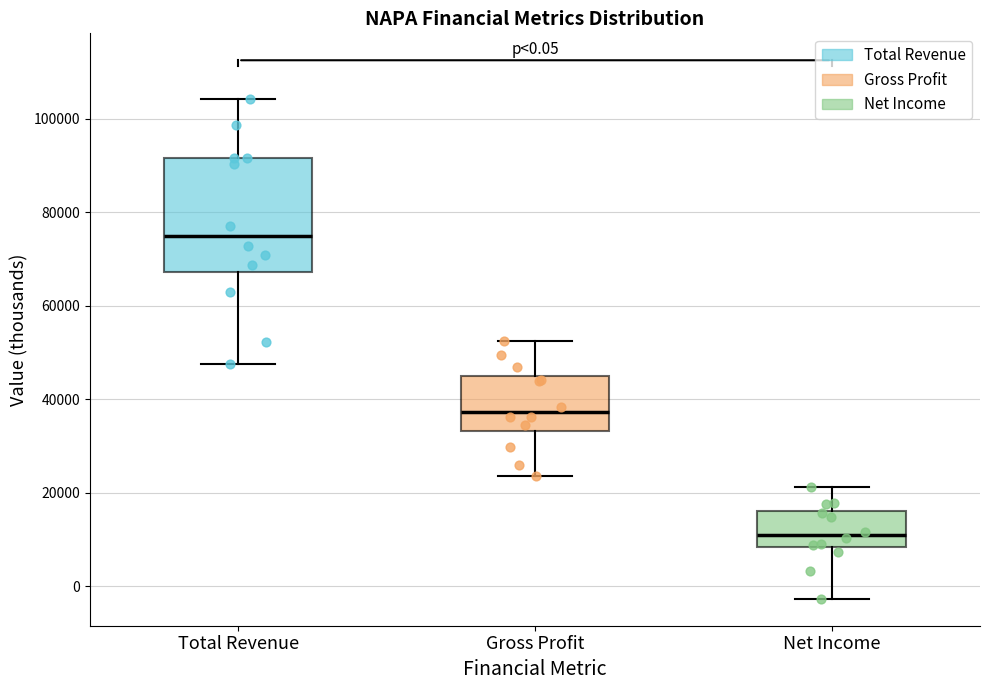

Which box has the highest median line?

Total Revenue